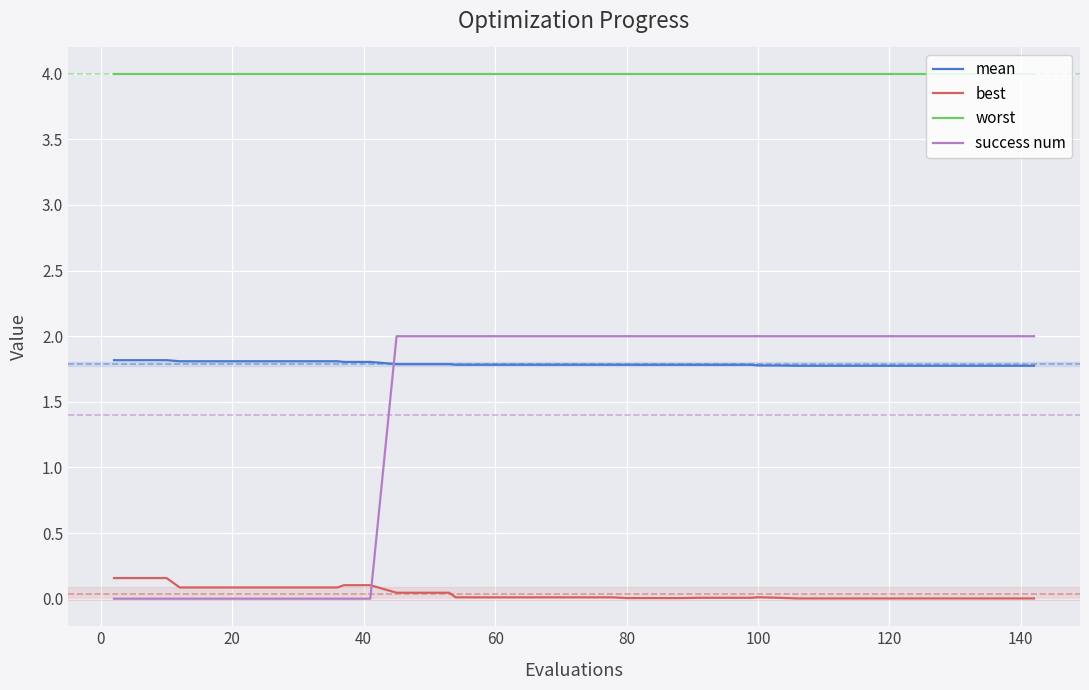

Count the success num values in the range 0 to 2.

40